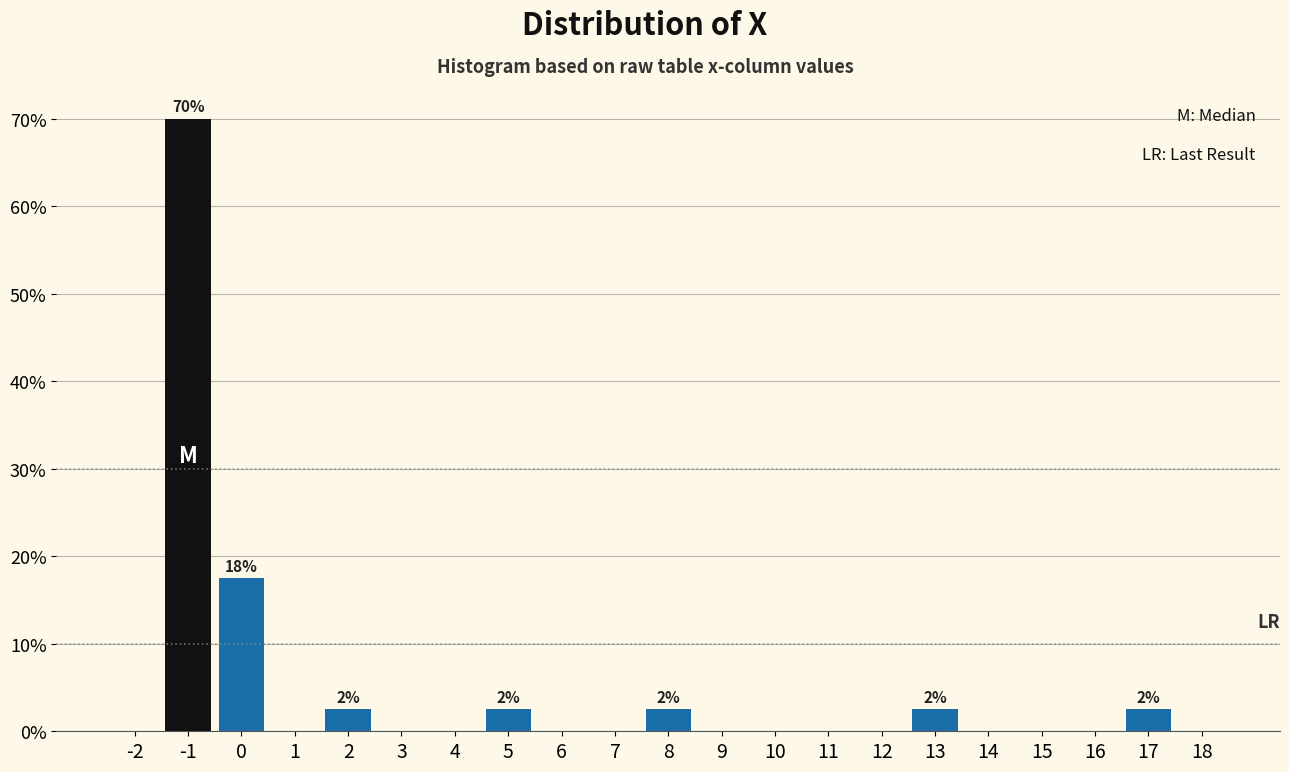

Reading right to left, what are all the values shown in this chart?

18=0.0	17=2.5	16=0.0	15=0.0	14=0.0	13=2.5	12=0.0	11=0.0	10=0.0	9=0.0	8=2.5	7=0.0	6=0.0	5=2.5	4=0.0	3=0.0	2=2.5	1=0.0	0=17.5	-1=70.0	-2=0.0